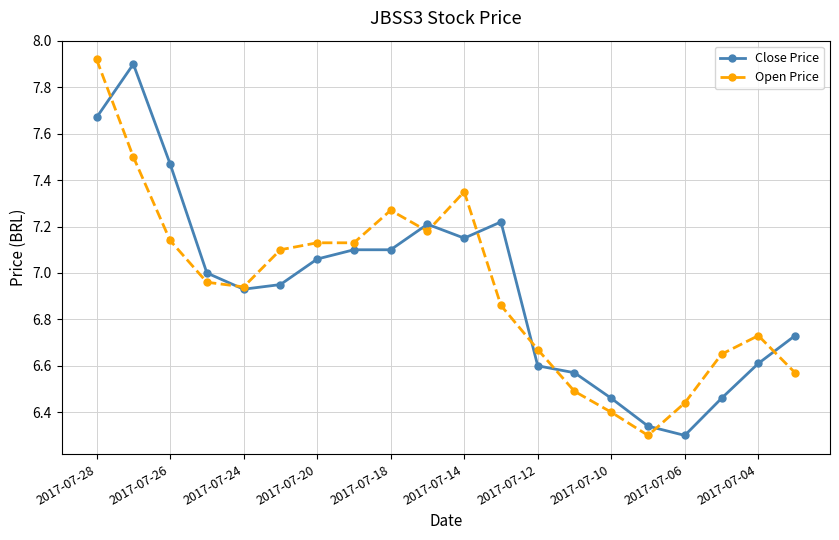

True or false: Close Price has more than 2 interior local peaks.

True